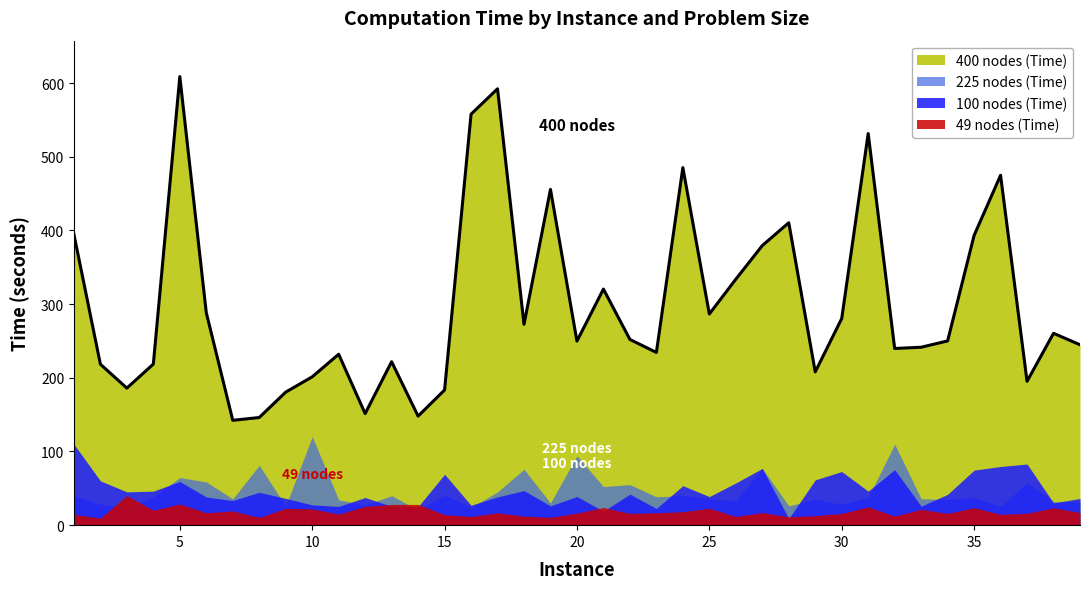

Which has a higher value, 36 or 2?

36